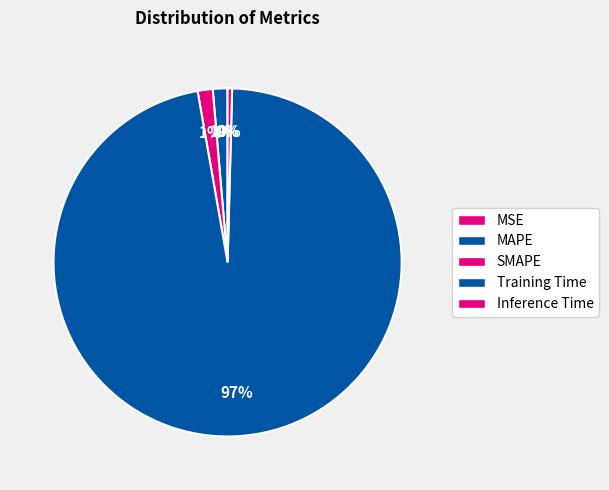

To the nearest percent, what is the difference between the largest and smallest slice percentages?

97%